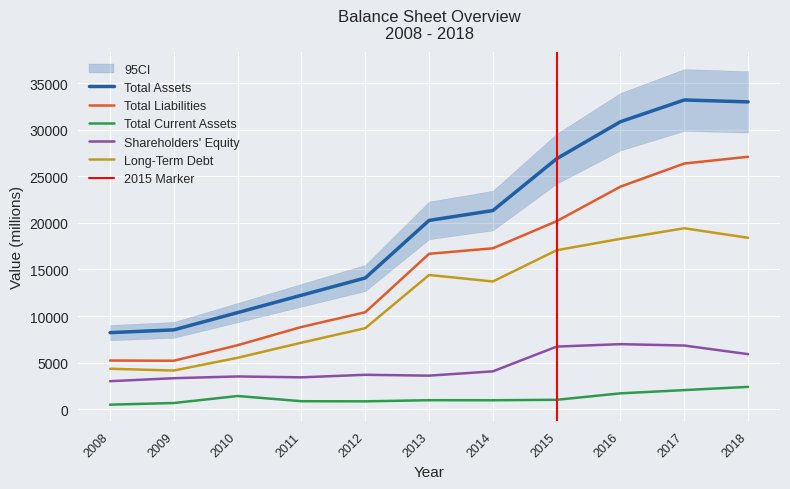

The Shareholders Equity series shows 5583 at 2011. True or false?

False